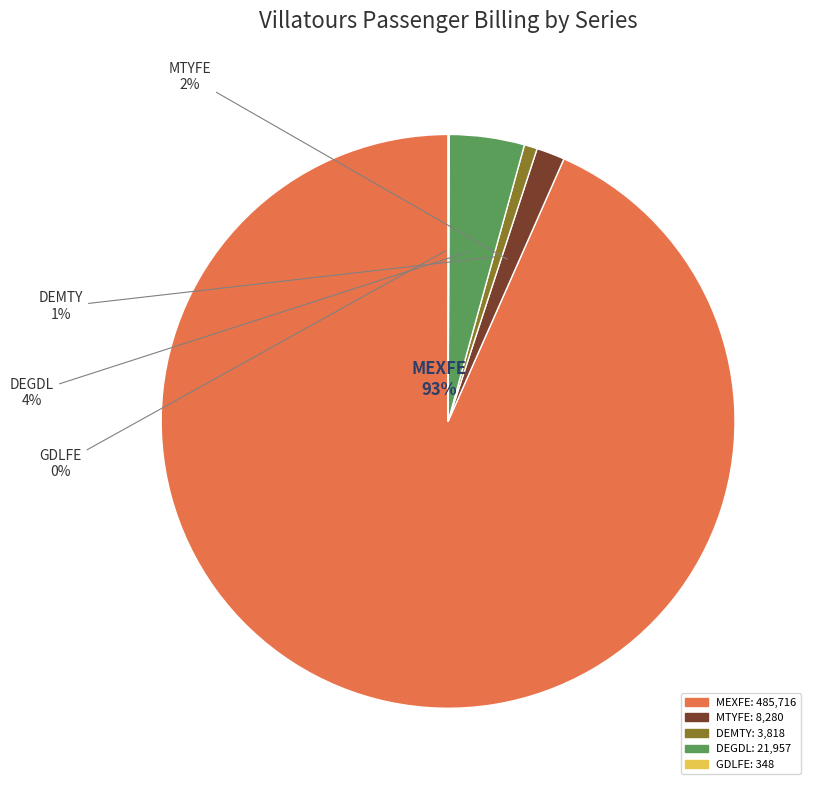

Which category accounts for the majority?

MEXFE